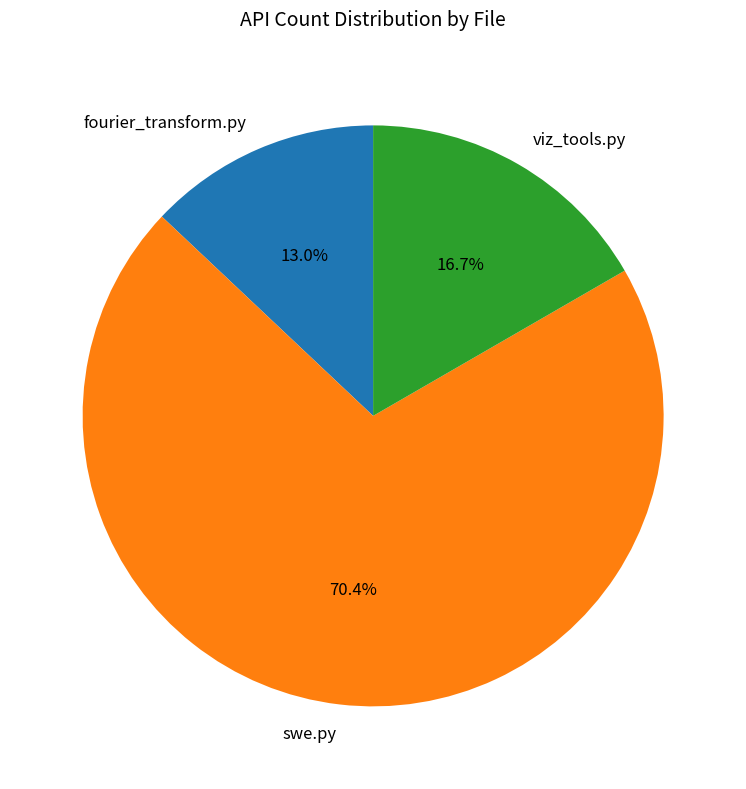

To the nearest percent, what is the average slice percentage?

33%